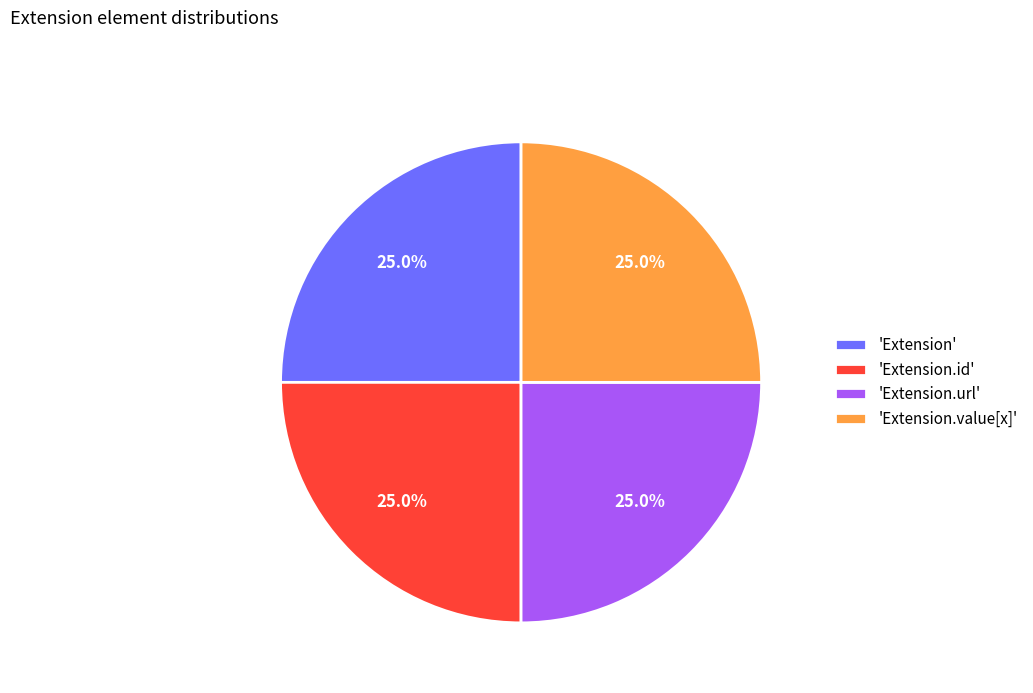

What is the ratio of the value at 'Extension.id' to the value at 'Extension.url'?

1.0